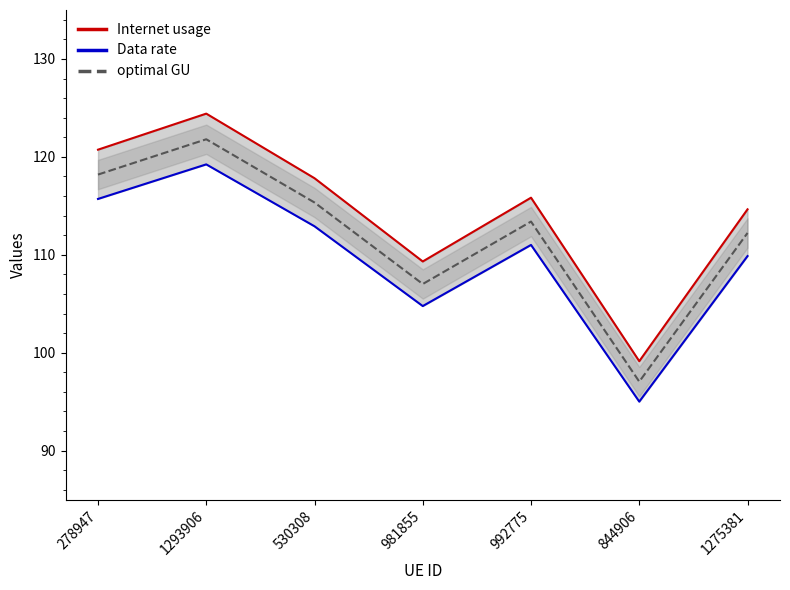

Count the number of categories in the chart.

7